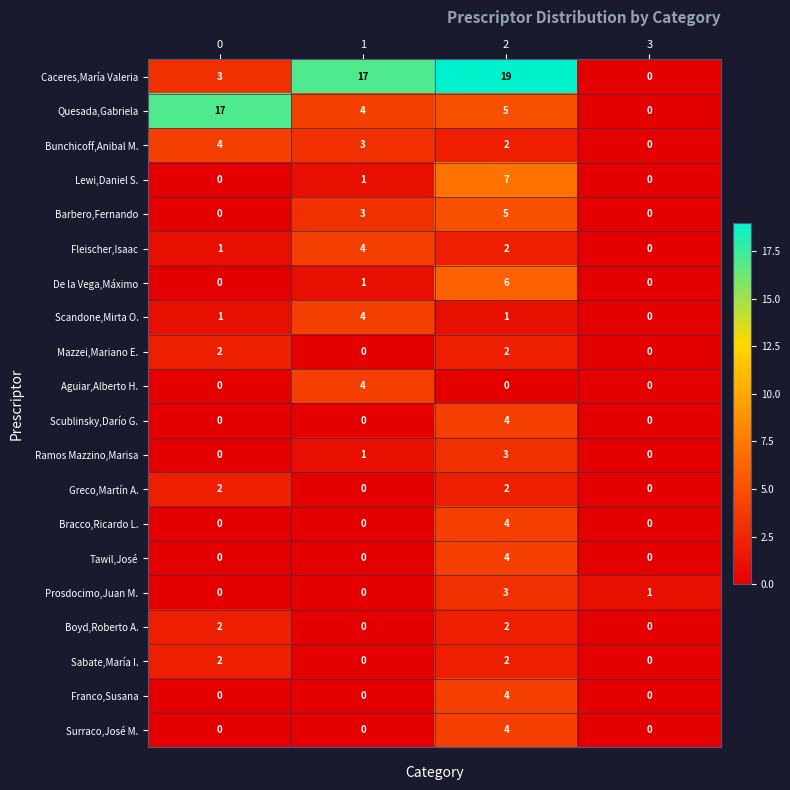

True or false: Bunchicoff,Anibal M. has a value of 0 at 3.

True